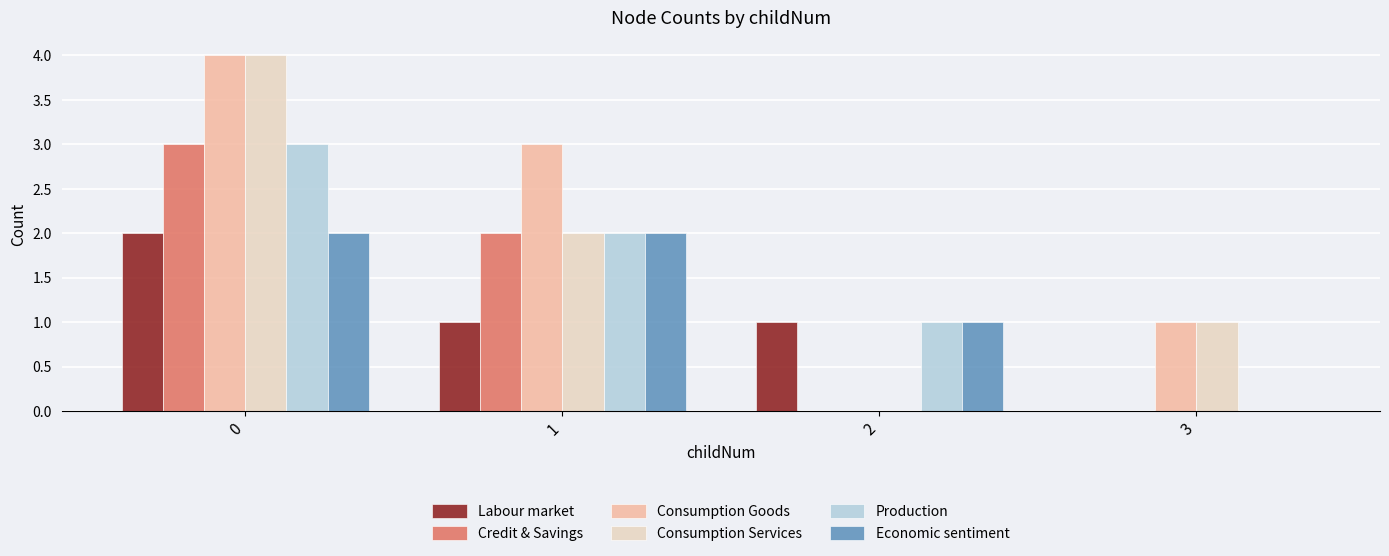

Count the Economic sentiment values in the range 1 to 2.

3